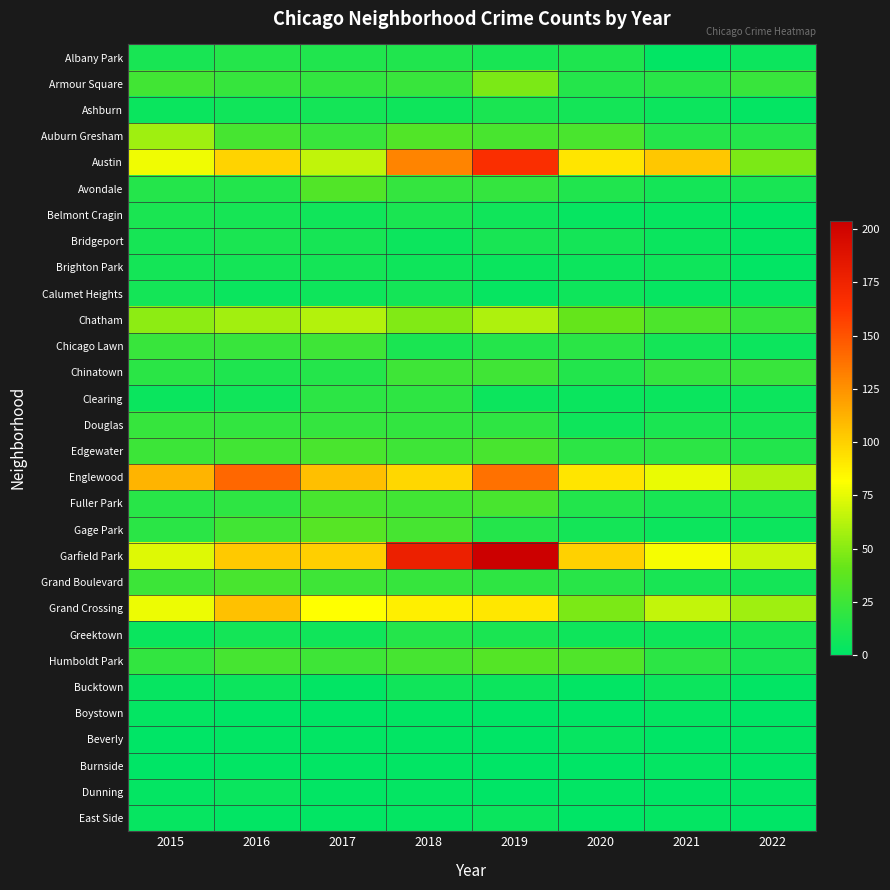

Between 2018 and 2020, which is larger?

2018